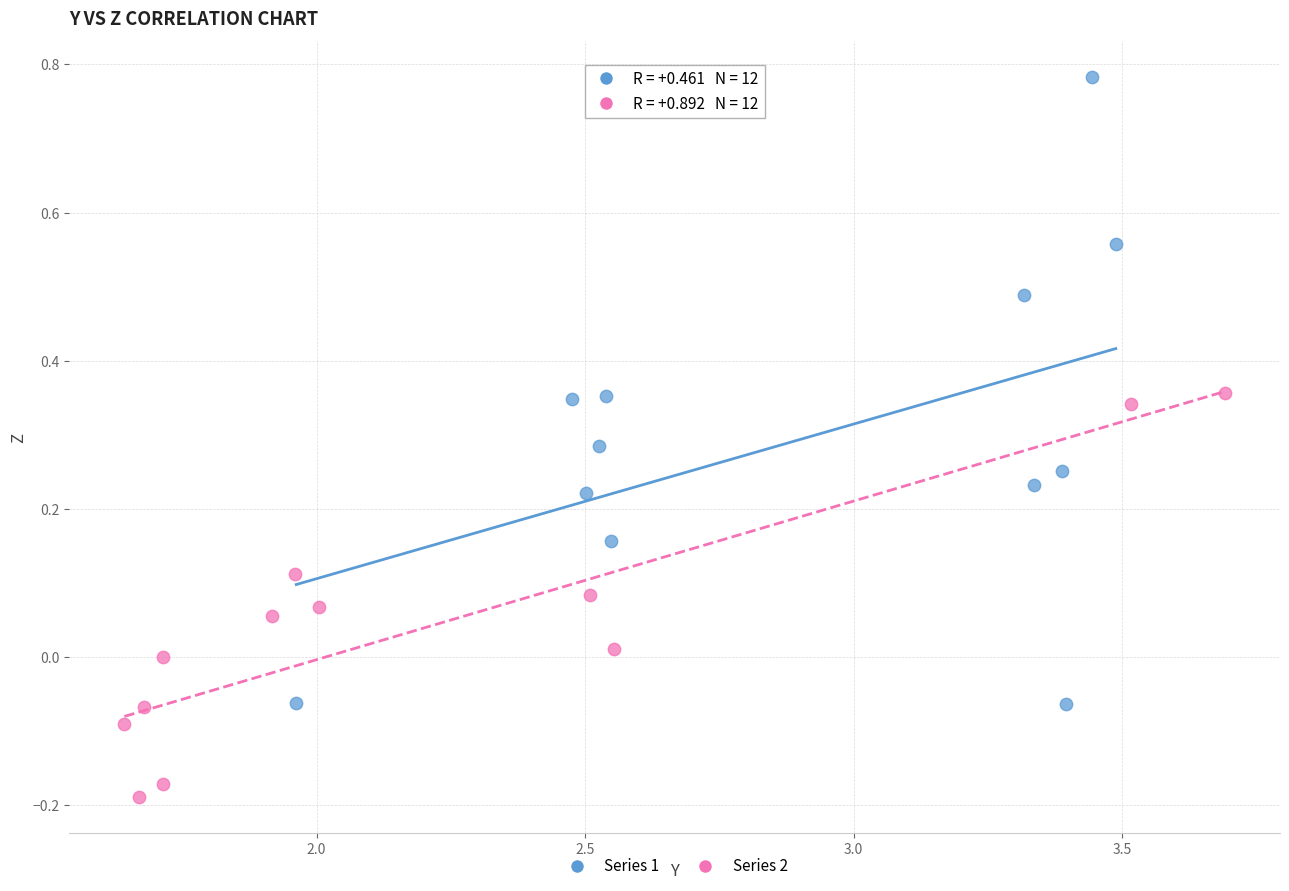

Which series reaches the minimum Y coordinate?

Series 2